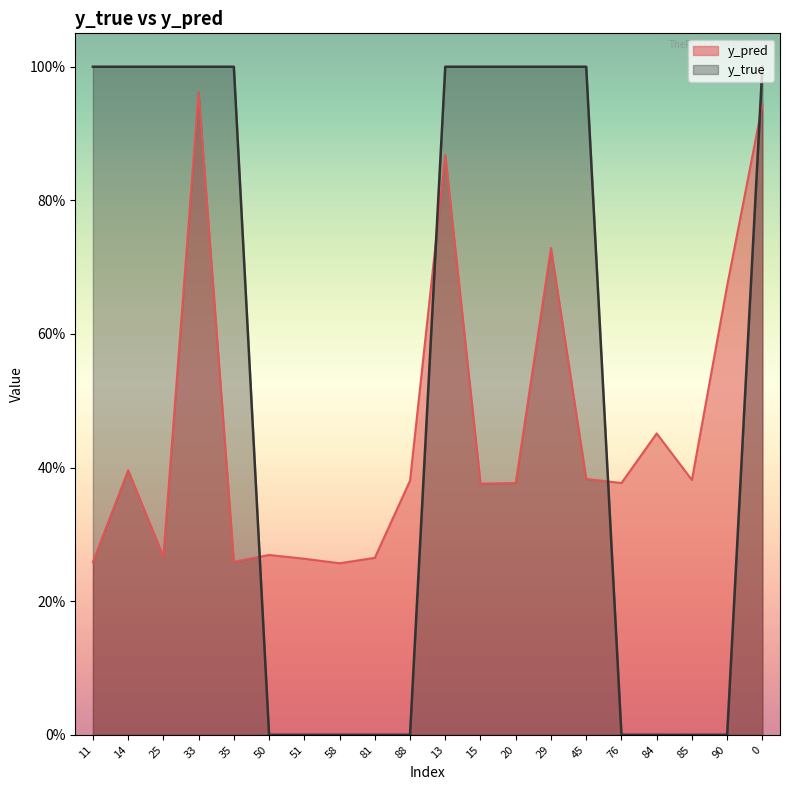

How many intersections are there between y_true and y_pred?

4